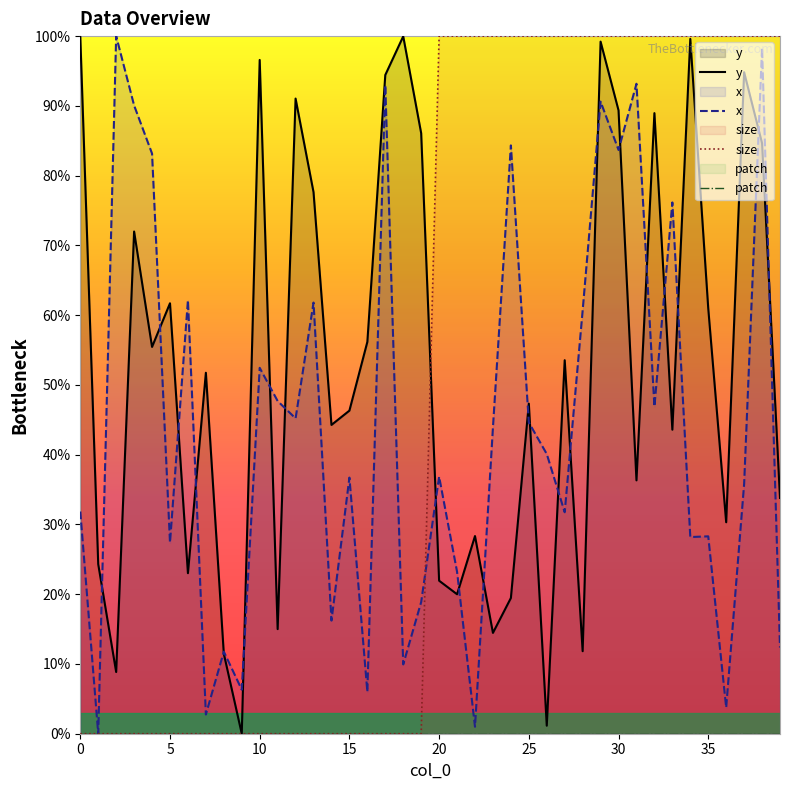

True or false: x has a value of 36.9 at 20.

True